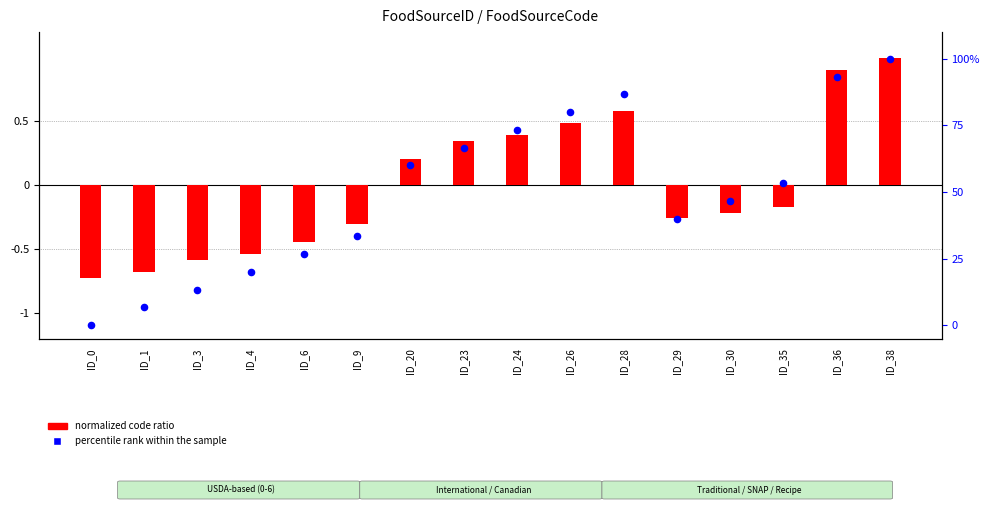

Is the value of normalized code ratio at ID_29 greater than the value of percentile rank within the sample at ID_20?

No